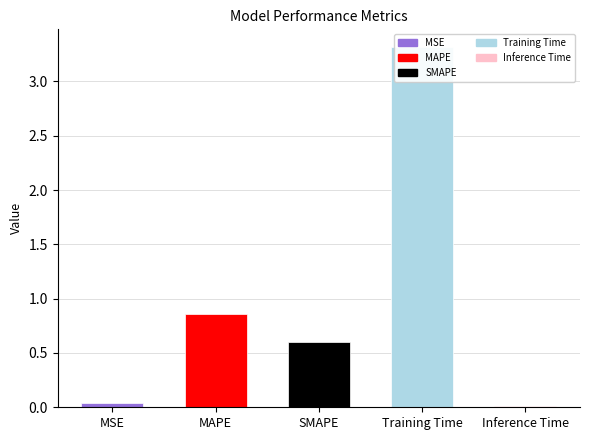

True or false: the data shows 1.0 at SMAPE.

False